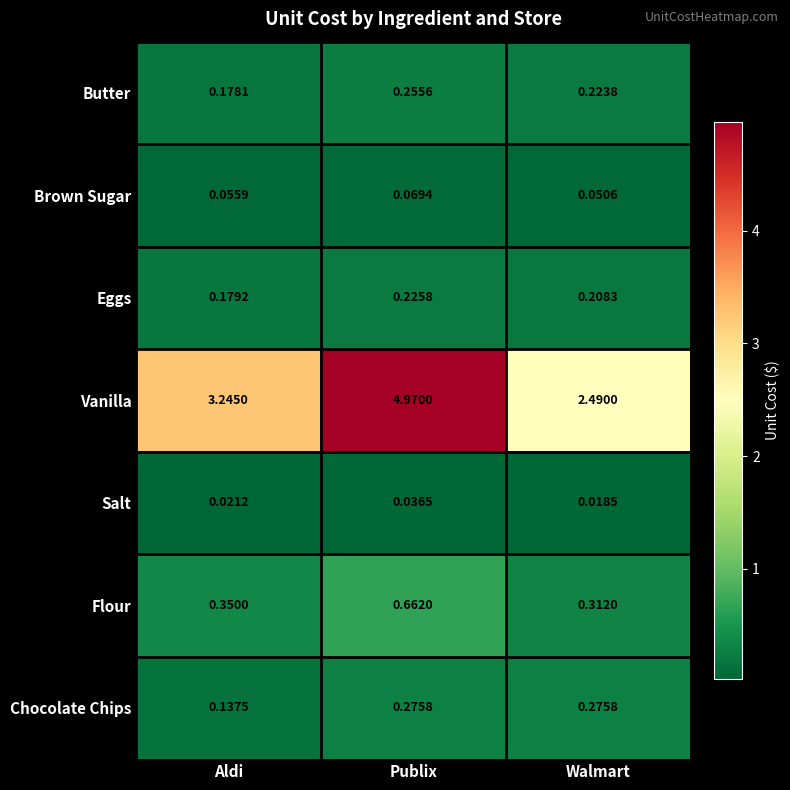

Which series has the widest spread of values?

Vanilla